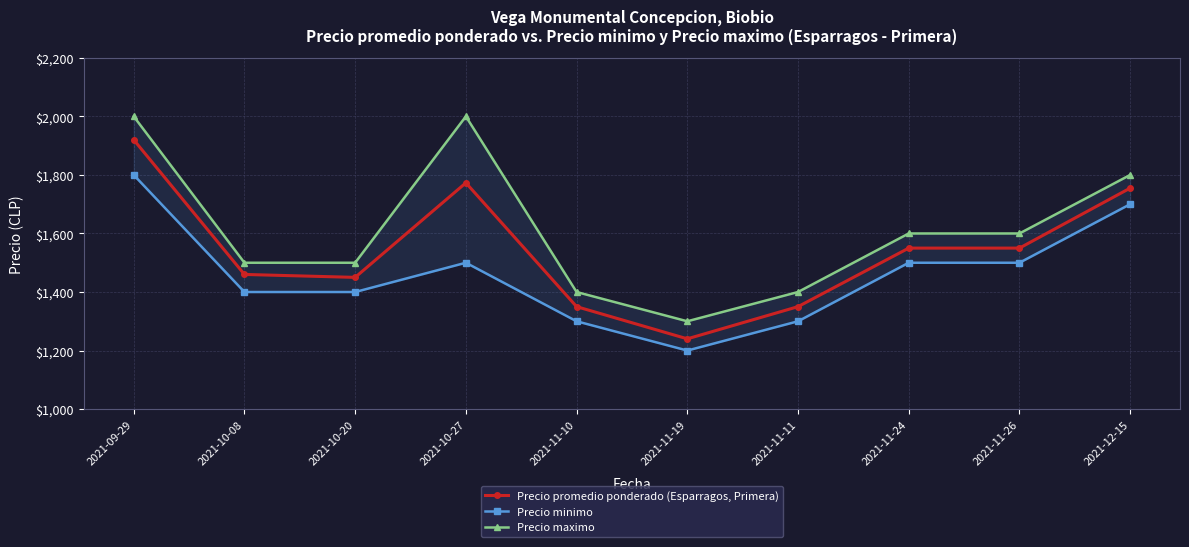

What is the total value across all series at 2021-10-27?

5273